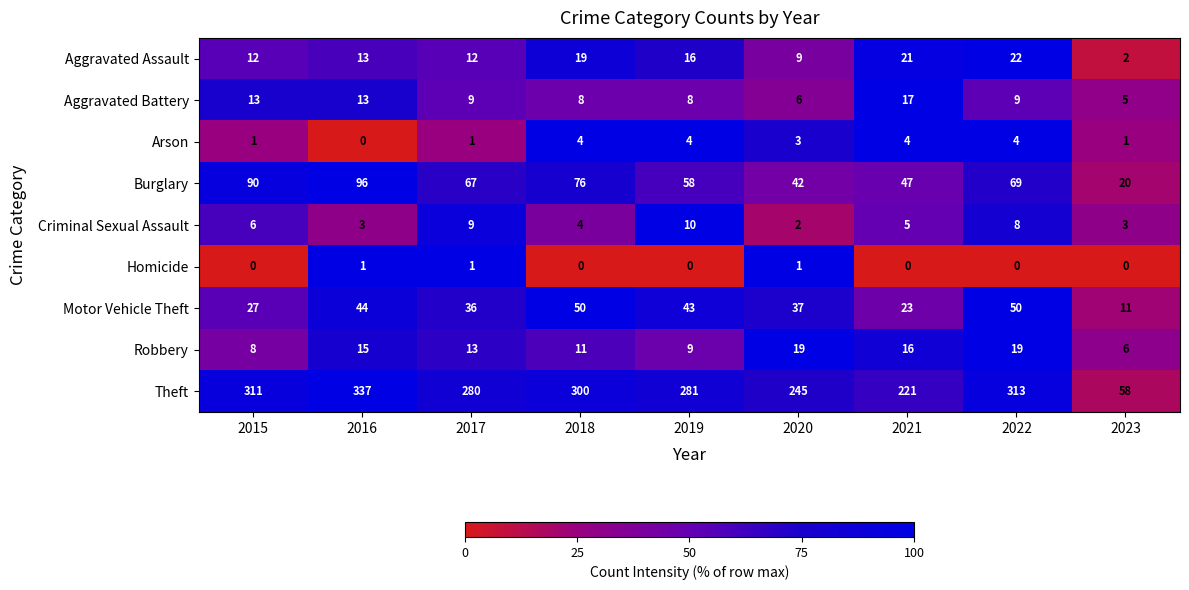

At which label does Robbery reach its minimum?

2023